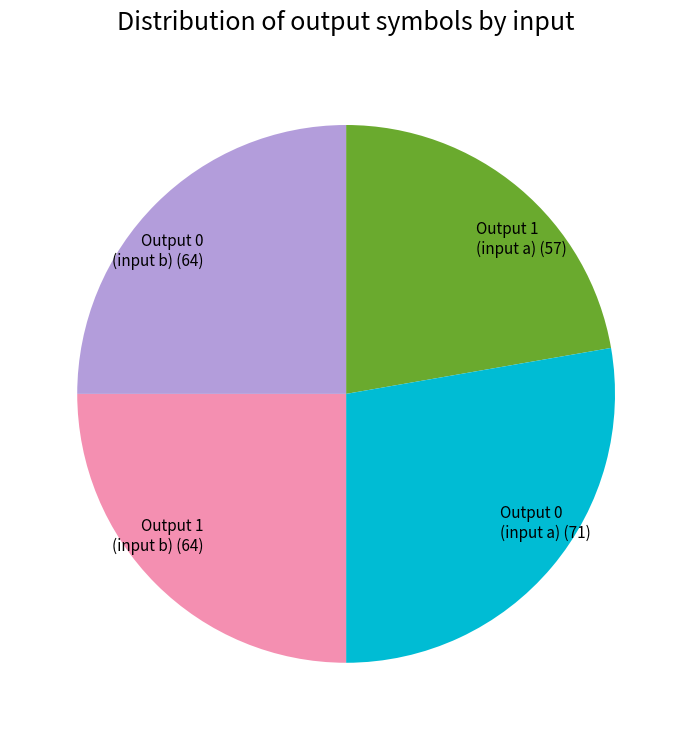

Does any single category account for the majority?

No